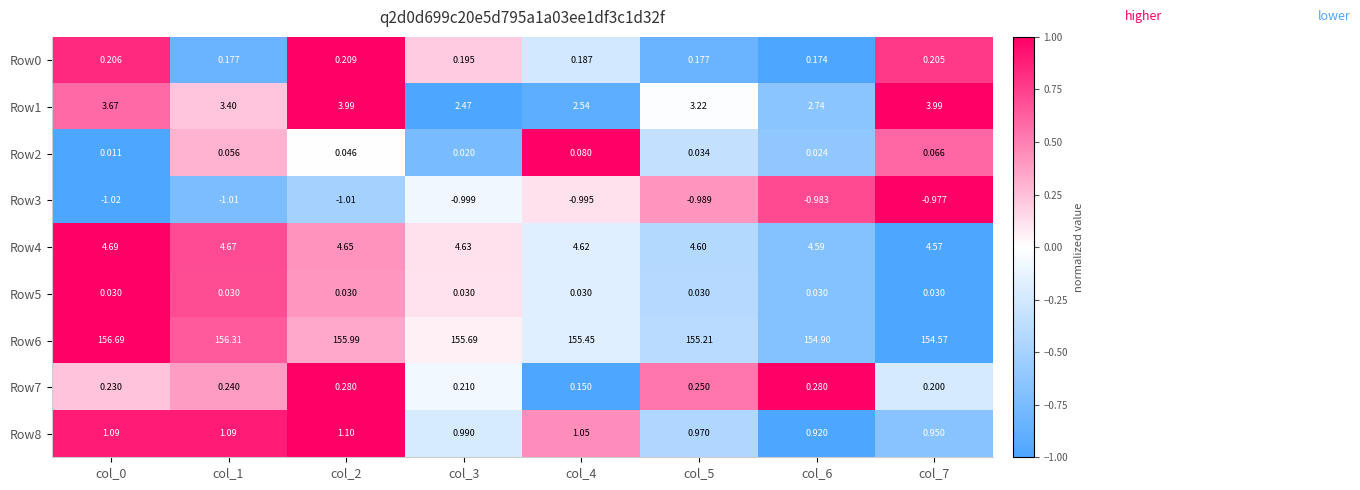

How many series are shown in this chart?

9